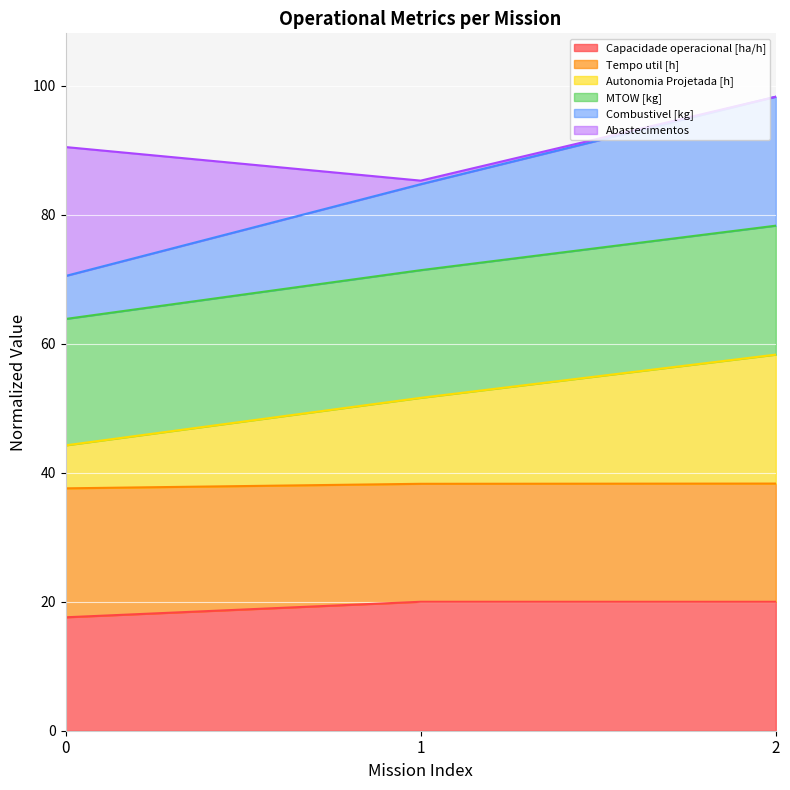

What value does the Tempo util [h] series have at 0?

37.6